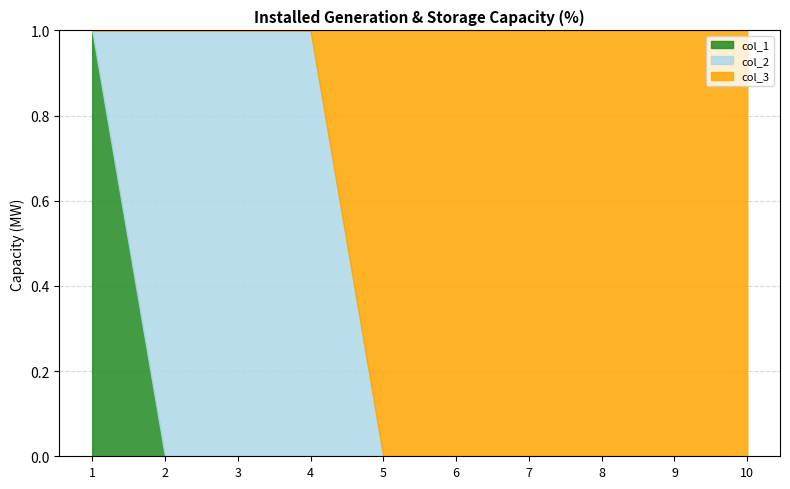

The value of col_3 at 9 is 2. True or false?

False